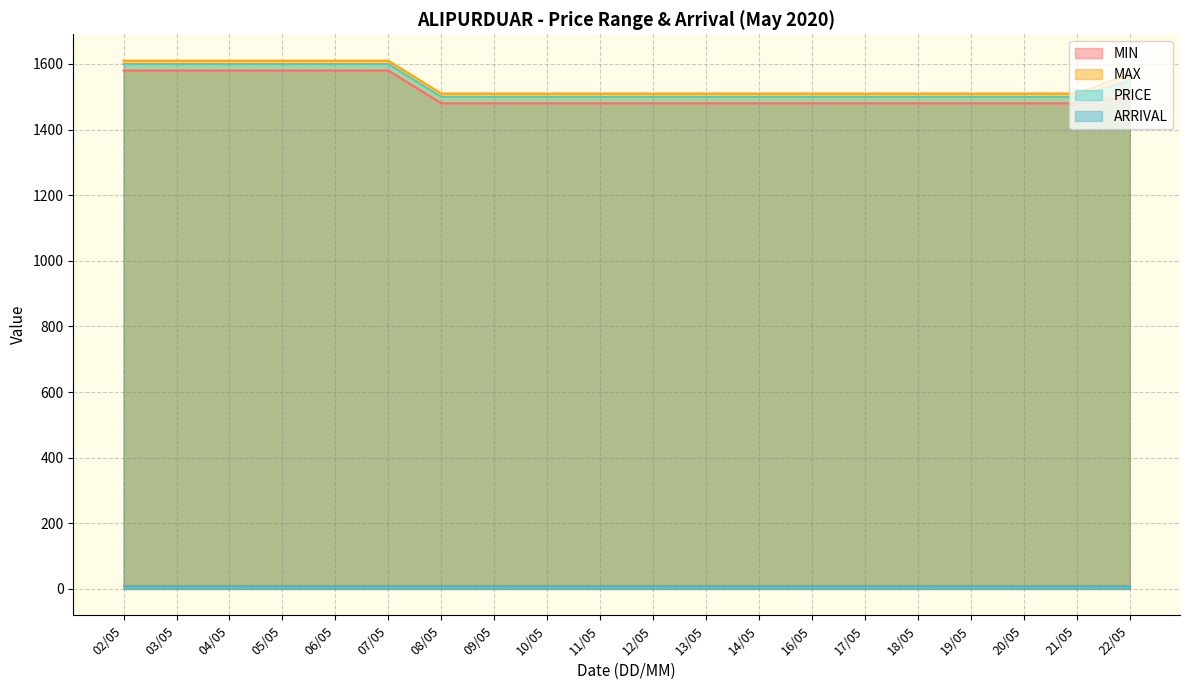

True or false: MAX and PRICE cross at least once.

False